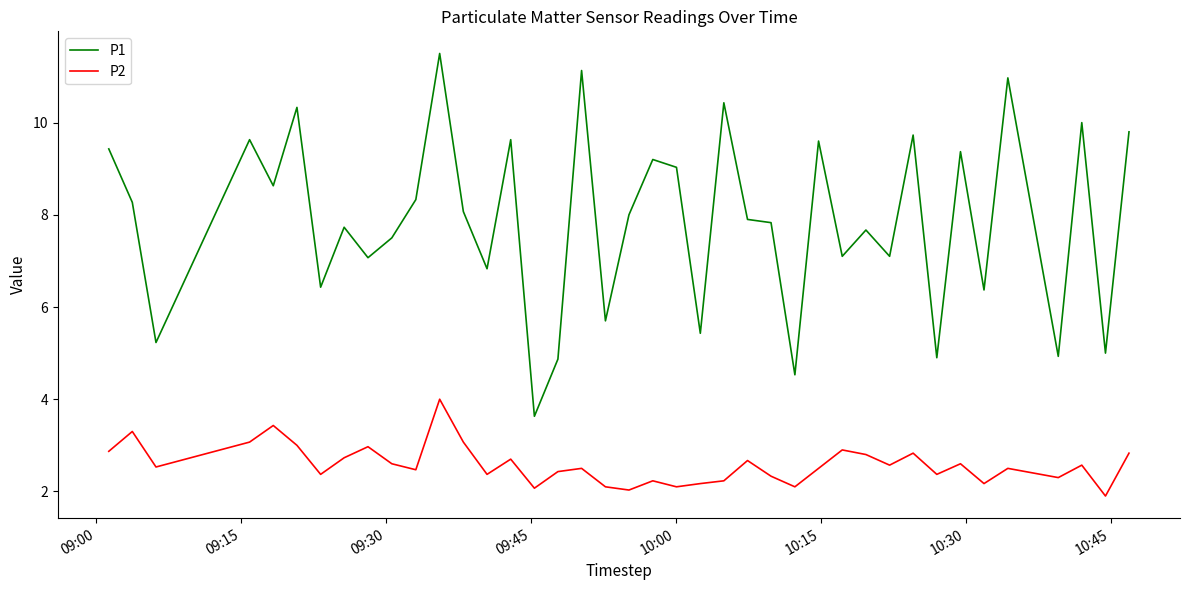

Rank the series by their average value, from highest to lowest.

P1, P2